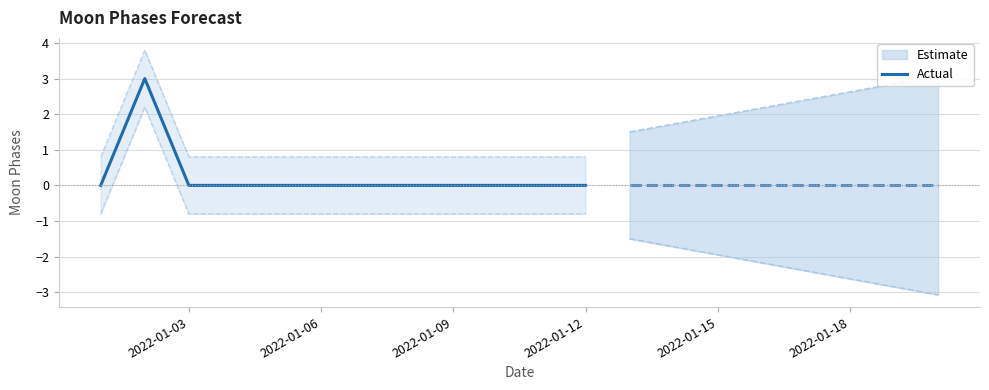

How many values are above zero?

1